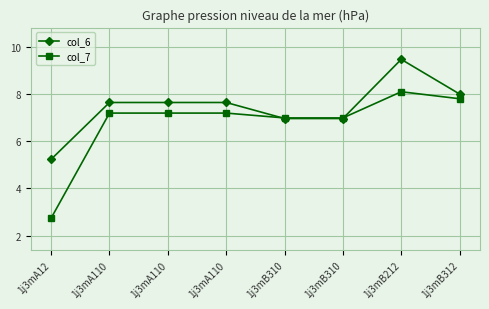

What are all the series names shown in the legend?

col_6, col_7